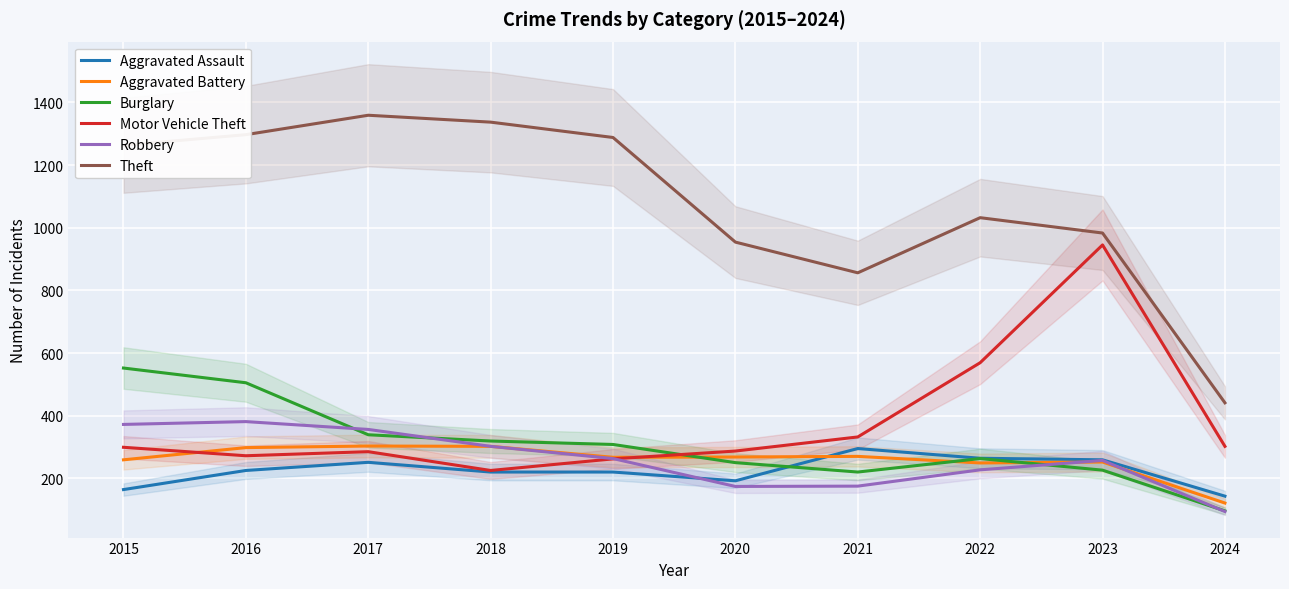

The value of Aggravated Assault at 2022 is 264. True or false?

True